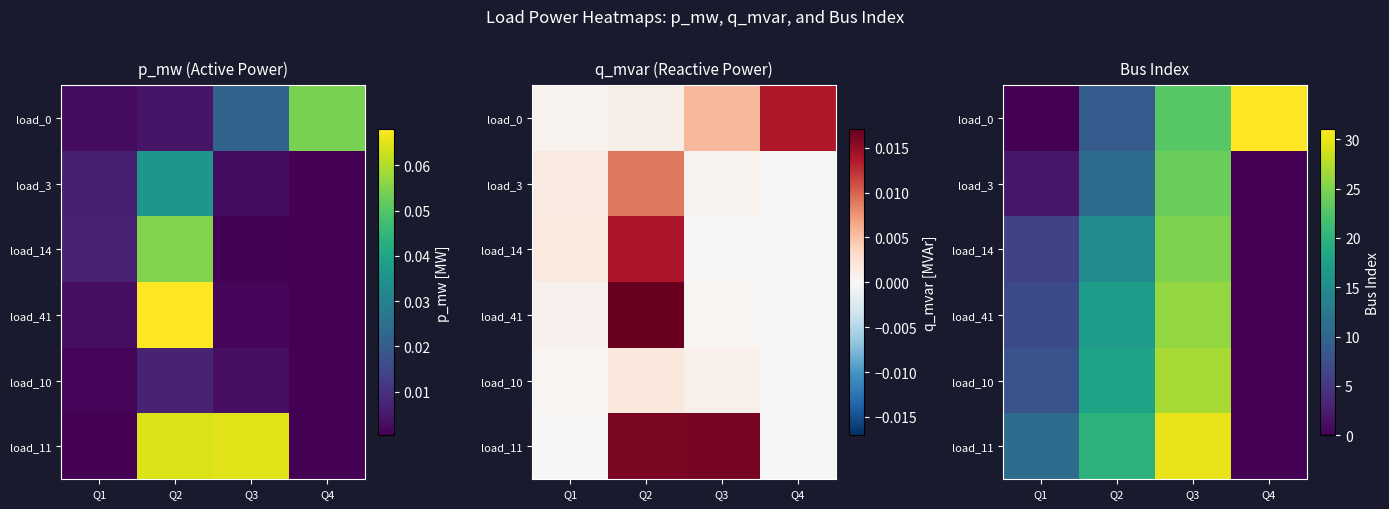

What is the approximate value of load_0 at Q2, to the nearest 5?

10